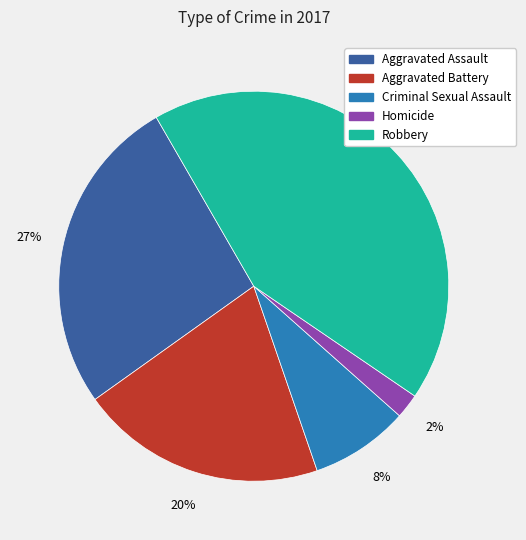

What percentage is the Aggravated Battery slice, to the nearest percent?

20%